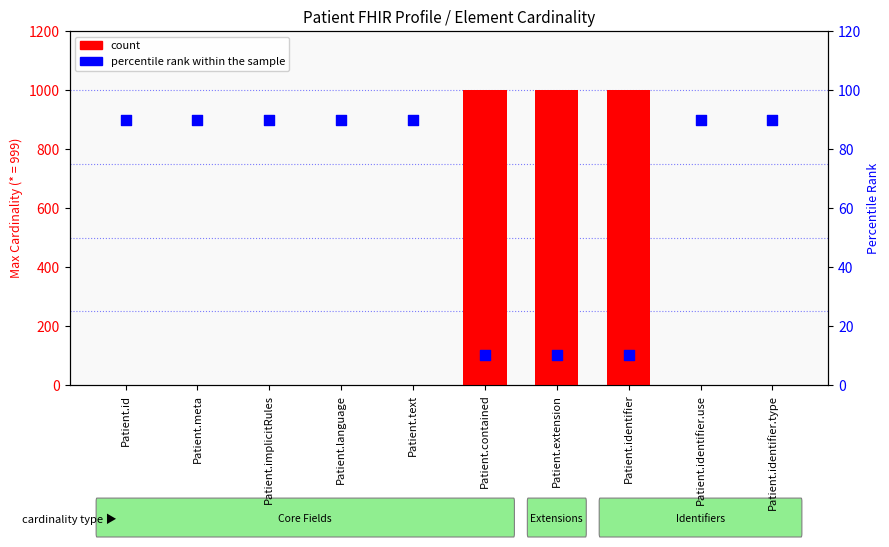

At how many categories does at least one series exceed 962?

3